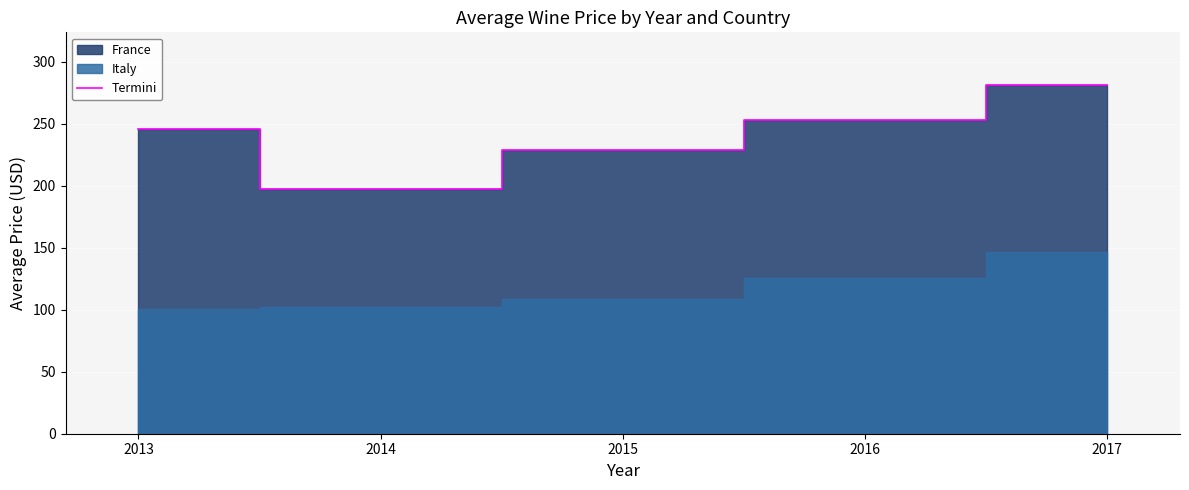

At which label does the data first exceed 245?

2013